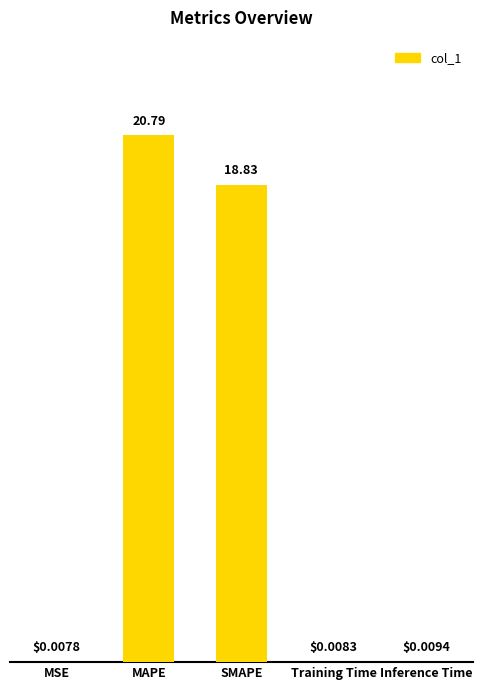

What is the greatest value displayed?

20.8